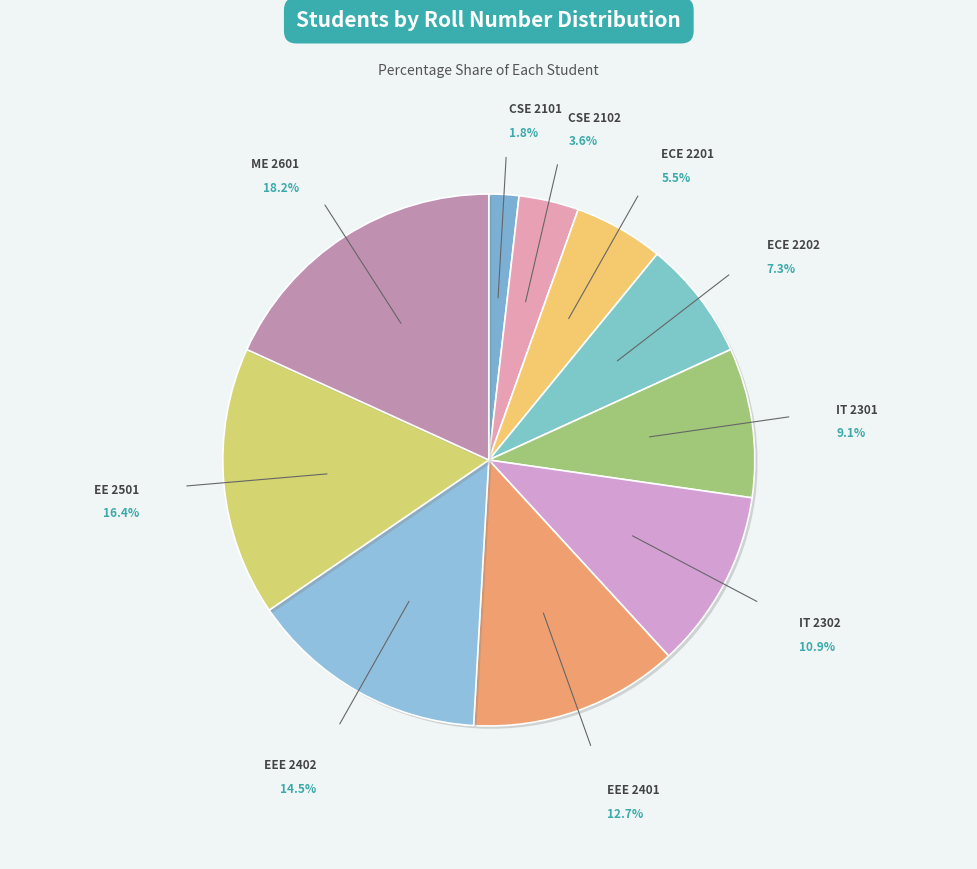

Approximately how many times larger is the value at EEE 2402 compared to IT 2301?

1.6